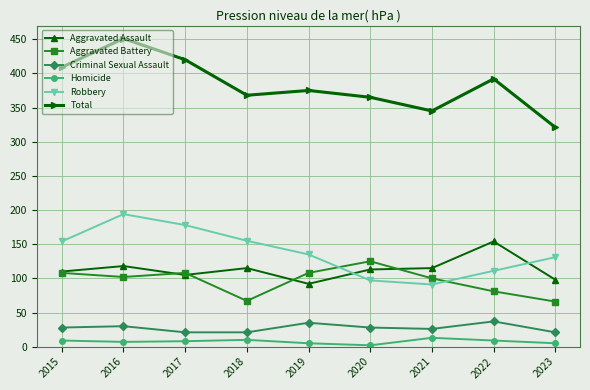

True or false: Total has a value of 304 at 2016.

False